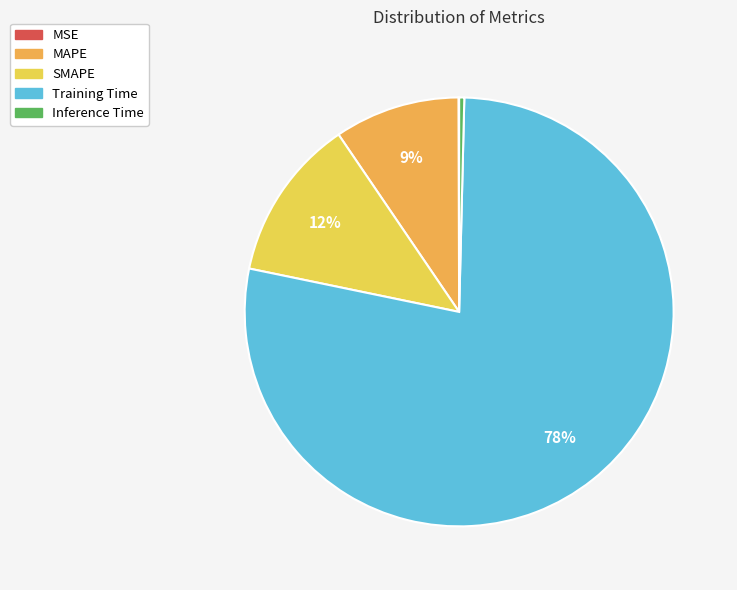

How many slices are in this pie chart?

5